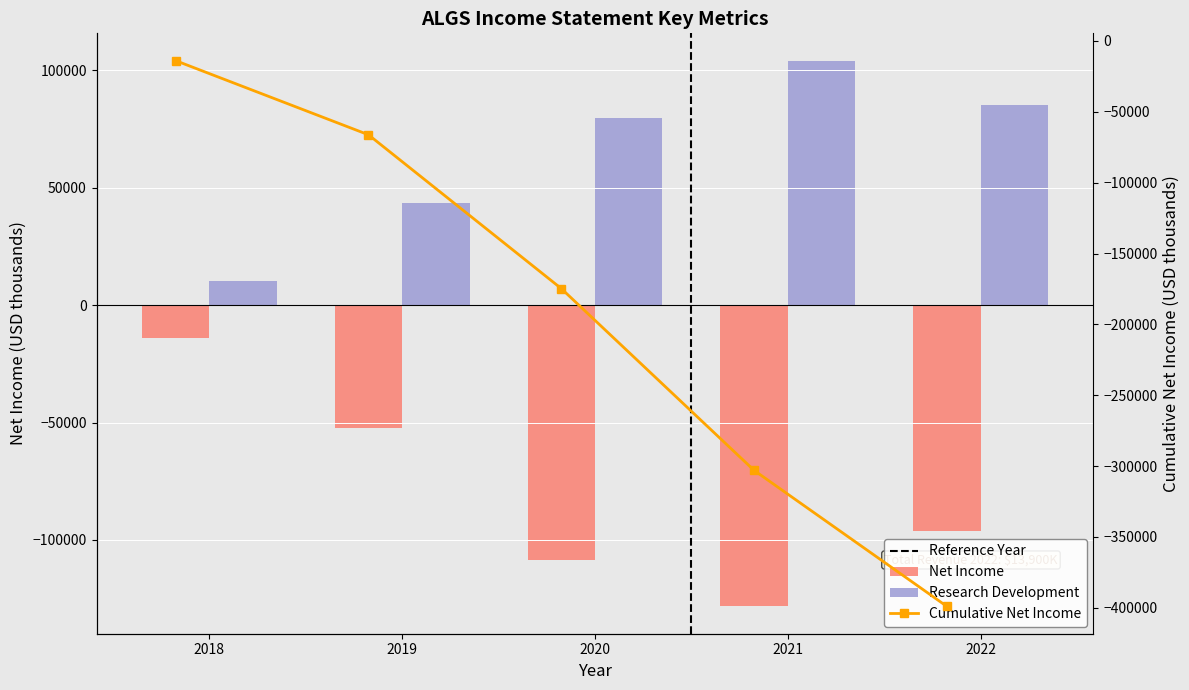

The Research Development series shows 104200 at 2021. True or false?

True